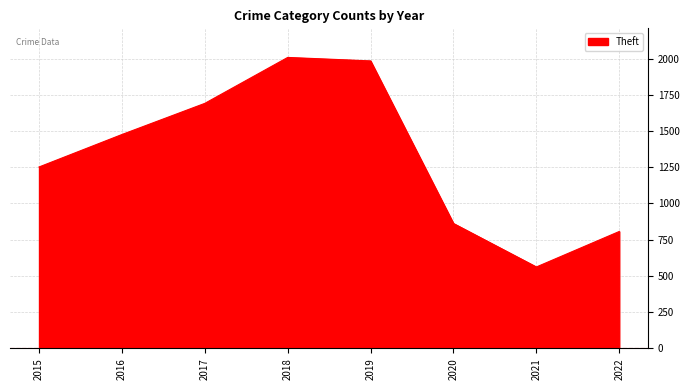

Count the number of data series in this chart.

1